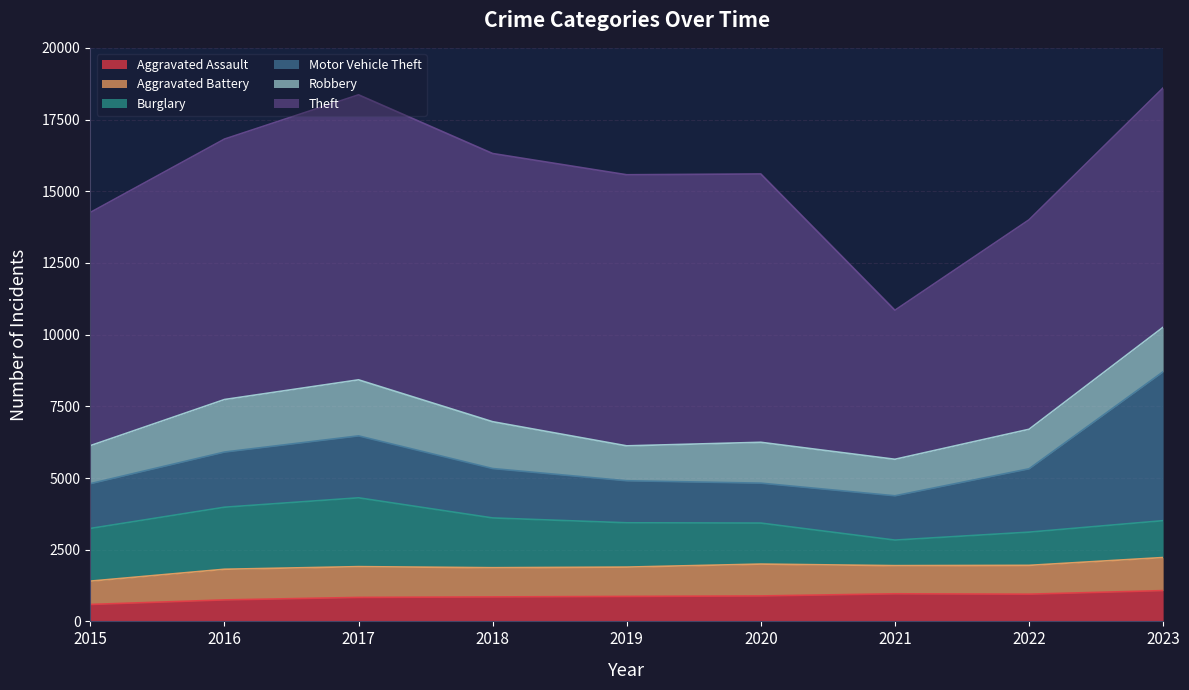

In Theft, how many points are lower than both neighbors (excluding endpoints)?

2